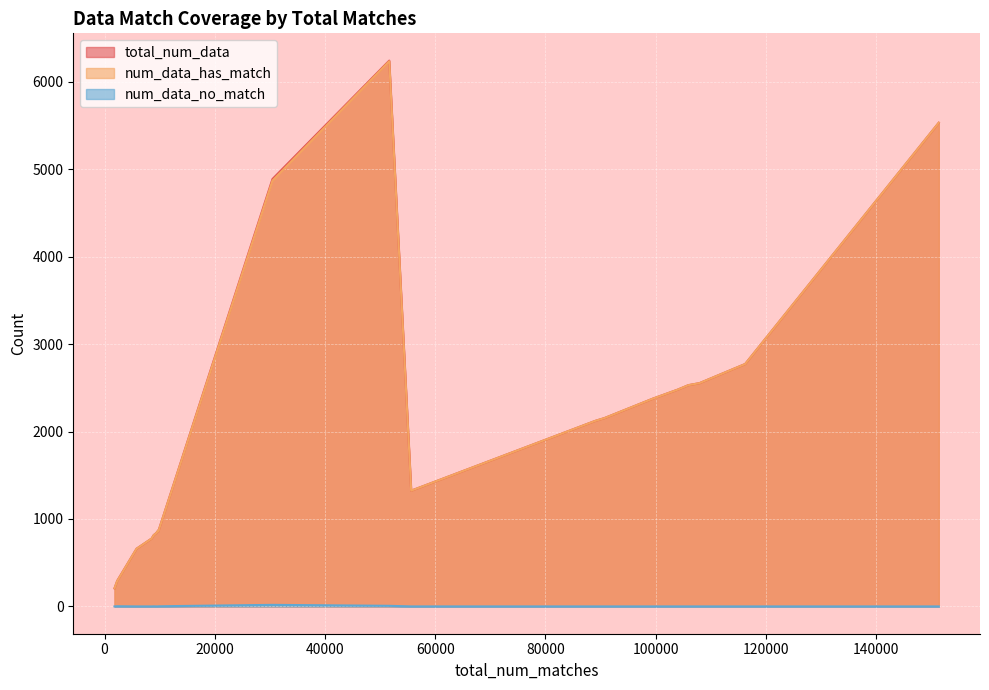

What is the lowest value of the num_data_has_match series?

207